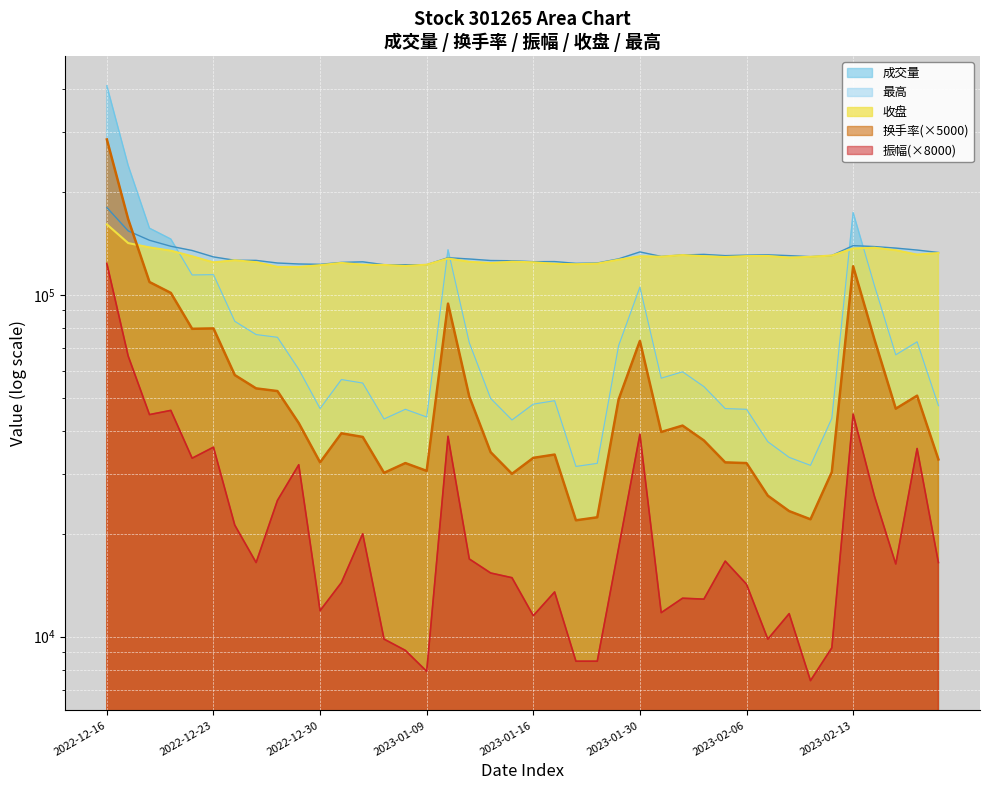

How many lines are shown in the chart?

5